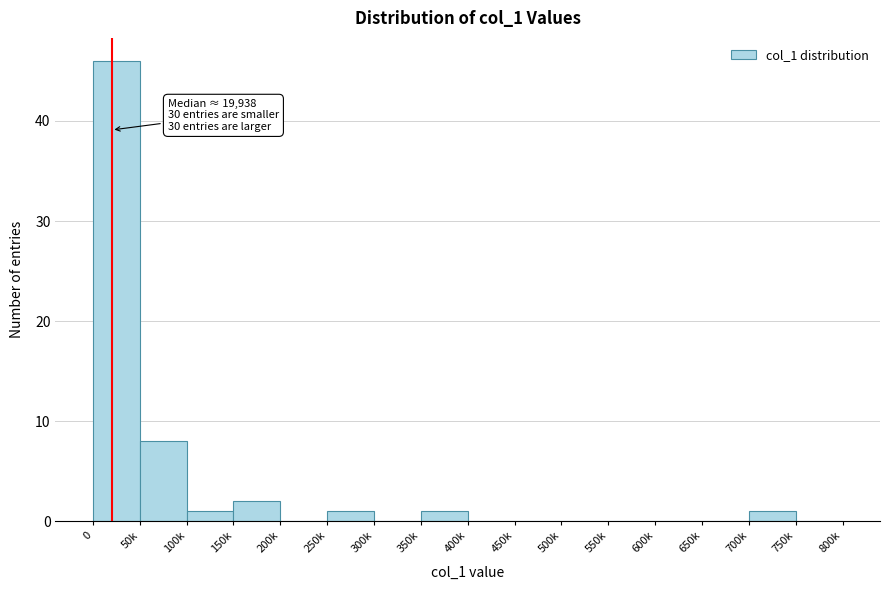

Reading right to left, extract all data points from this chart.

750k=0	700k=1	650k=0	600k=0	550k=0	500k=0	450k=0	400k=0	350k=1	300k=0	250k=1	200k=0	150k=2	100k=1	50k=8	0=46